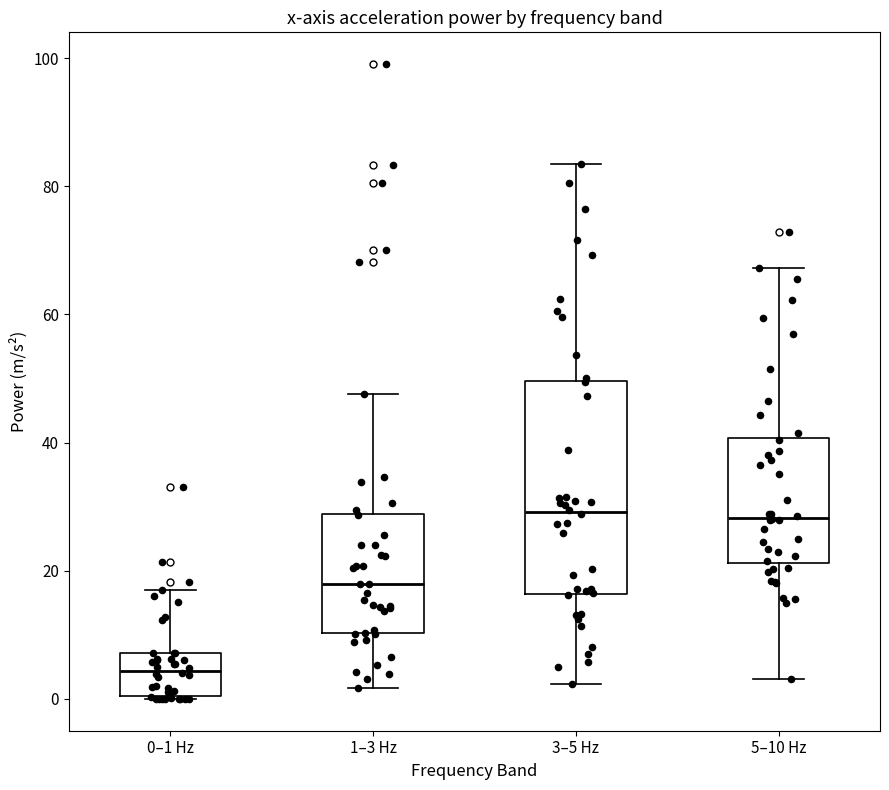

Reading left to right, transcribe this box plot: for each box, give where its median line is, the range the box spans, and where its two whiskers end, as read against the y-axis. The values are not printed on the chart, so give them approximately, as read against the axis.

0–1 Hz: median 4, box 0 to 8, whiskers 0 to 18
1–3 Hz: median 18, box 10 to 28, whiskers 2 to 48
3–5 Hz: median 30, box 16 to 50, whiskers 2 to 84
5–10 Hz: median 28, box 22 to 40, whiskers 4 to 68